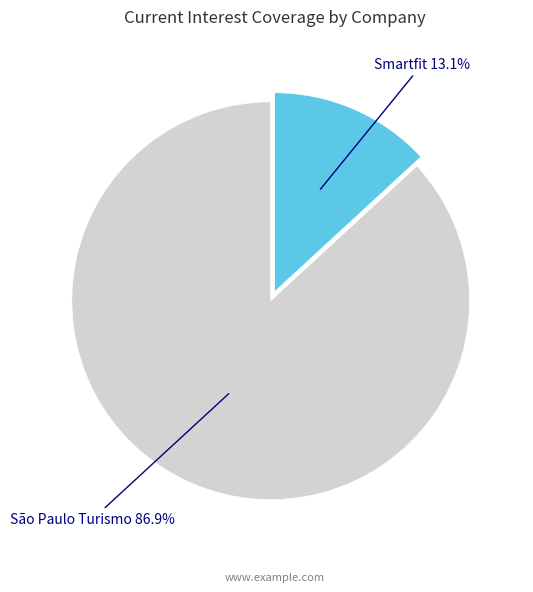

Which category has the smallest portion of the pie?

Smartfit